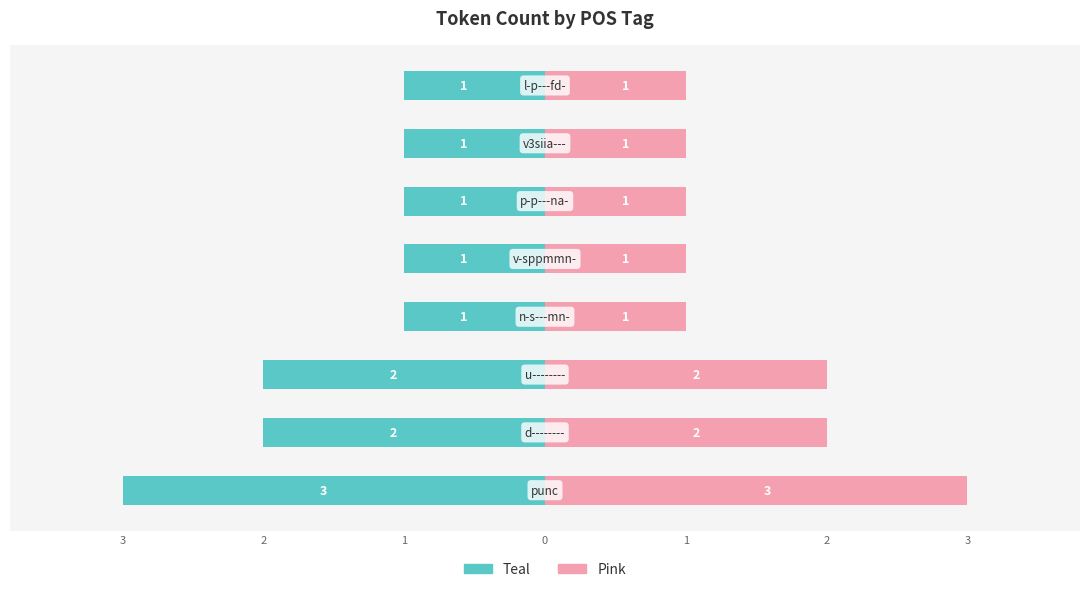

The value of Right (Pink) at 1 is 0. True or false?

False